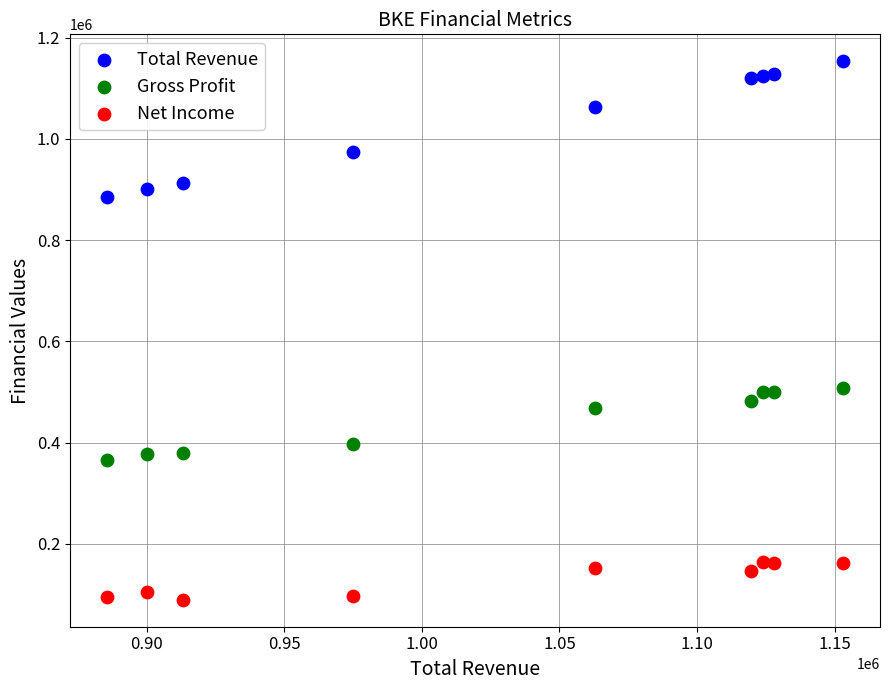

Across all data points, what is the range of X values (max minus min)?

267600